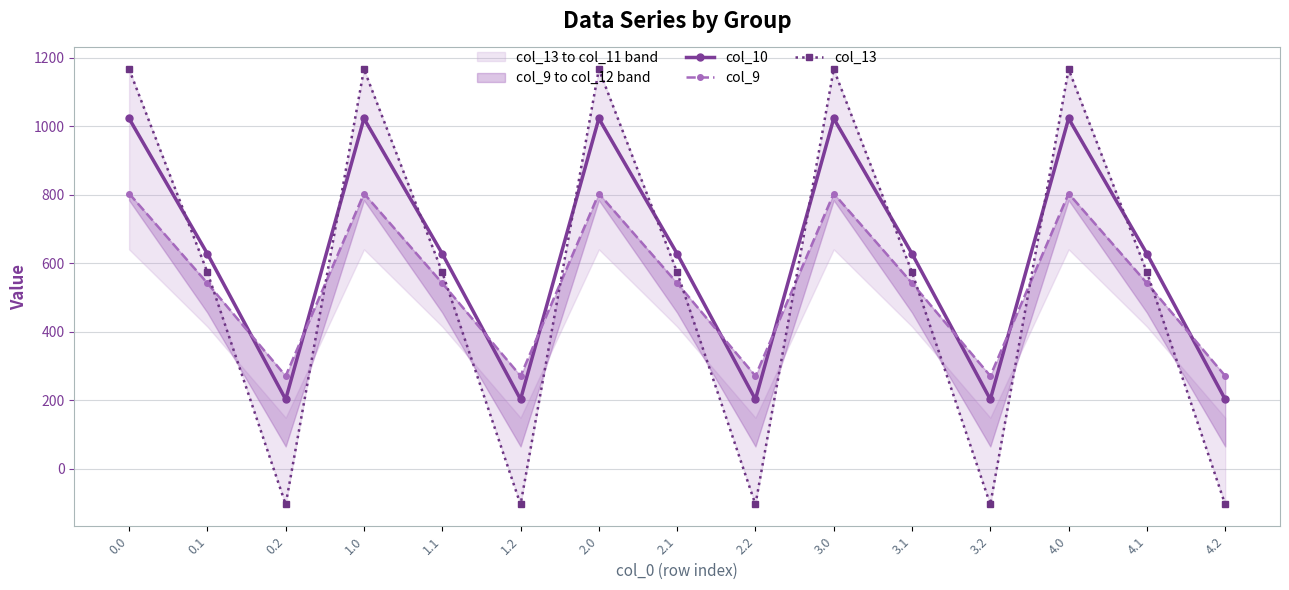

Reading right to left, transcribe all the data shown in this chart.

col_10: 4.2=202.5	4.1=628.1	4.0=1023.2	3.2=202.5	3.1=628.1	3.0=1023.2	2.2=202.5	2.1=628.1	2.0=1023.2	1.2=202.5	1.1=628.1	1.0=1023.2	0.2=202.5	0.1=628.1	0.0=1023.2
col_9: 4.2=271.1	4.1=542.1	4.0=804.0	3.2=271.1	3.1=542.1	3.0=804.0	2.2=271.1	2.1=542.1	2.0=804.0	1.2=271.1	1.1=542.1	1.0=804.0	0.2=271.1	0.1=542.1	0.0=804.0
col_13: 4.2=-104.4	4.1=574.0	4.0=1167.2	3.2=-104.4	3.1=574.0	3.0=1167.2	2.2=-104.4	2.1=574.0	2.0=1167.2	1.2=-104.4	1.1=574.0	1.0=1167.2	0.2=-104.4	0.1=574.0	0.0=1167.2